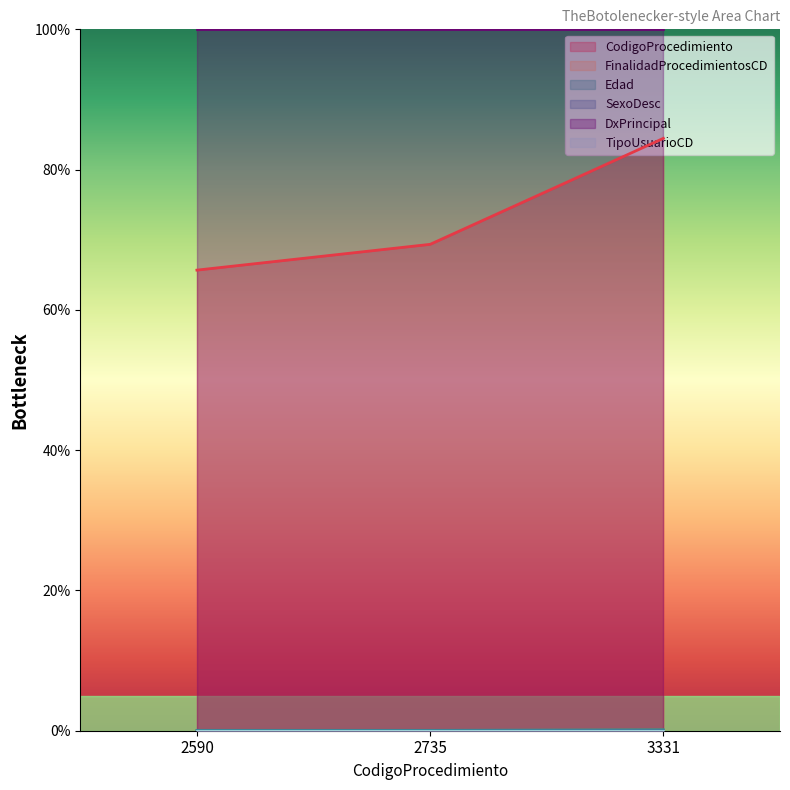

Which series has the widest spread of values?

CodigoProcedimiento